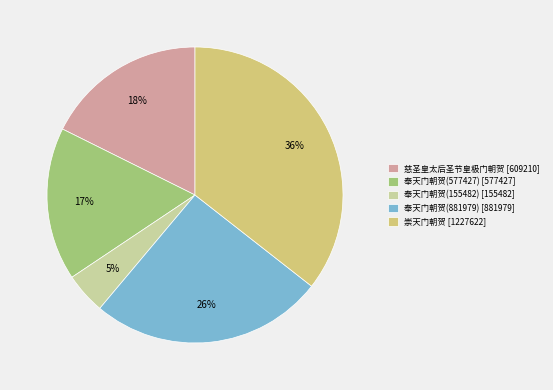

To the nearest percent, what portion does 奉天门朝贺(577427) represent?

17%